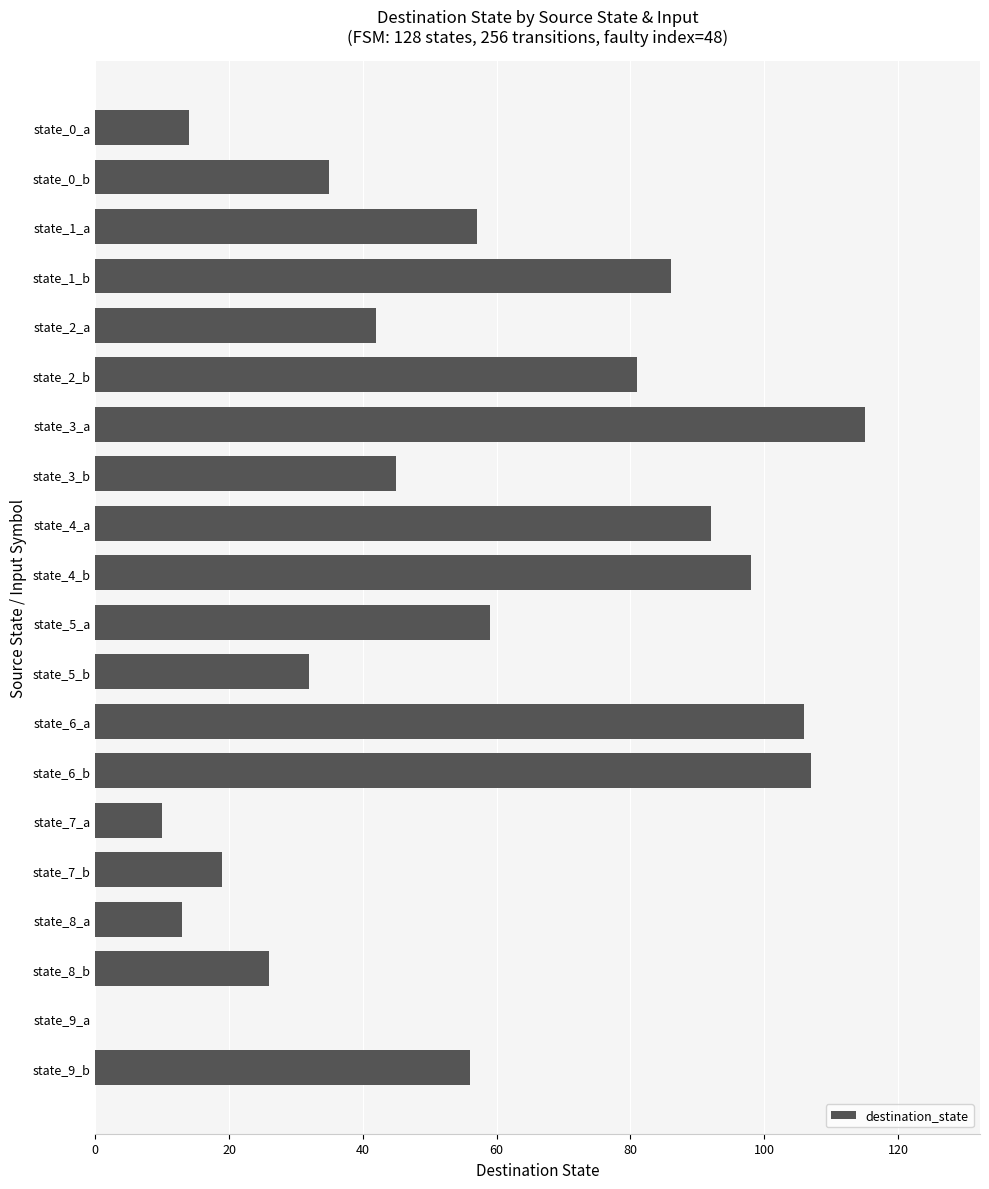

The chart shows a value of 14 at state_0_a. True or false?

True